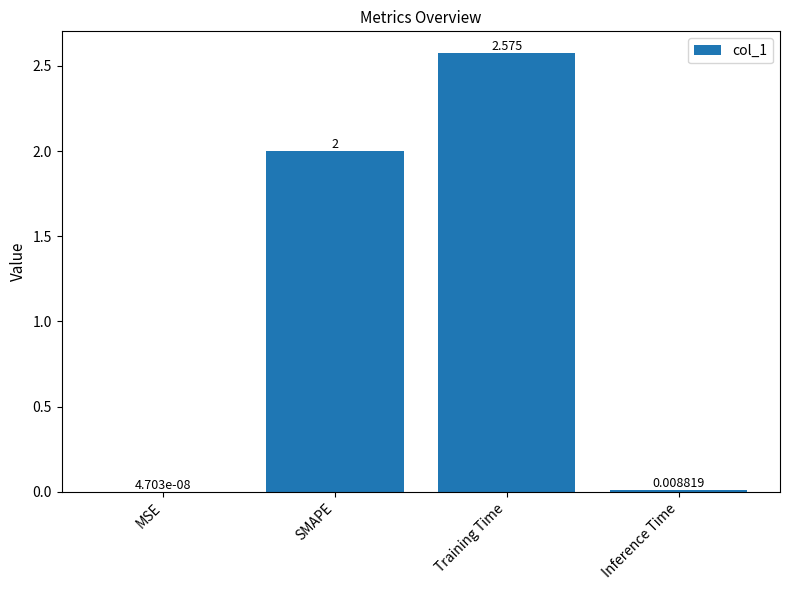

Between Inference Time and SMAPE, which is larger?

SMAPE